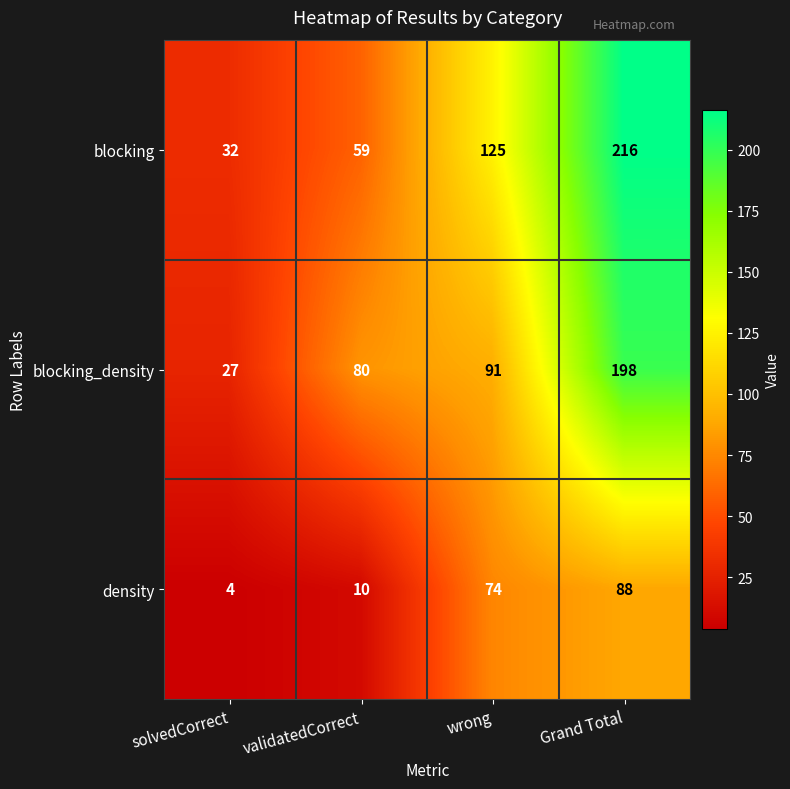

What is the sum of the density values at wrong and validatedCorrect?

84